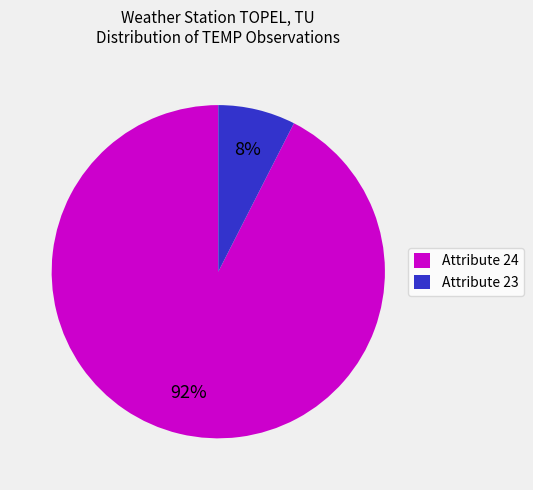

To the nearest percent, what is the average slice percentage?

50%